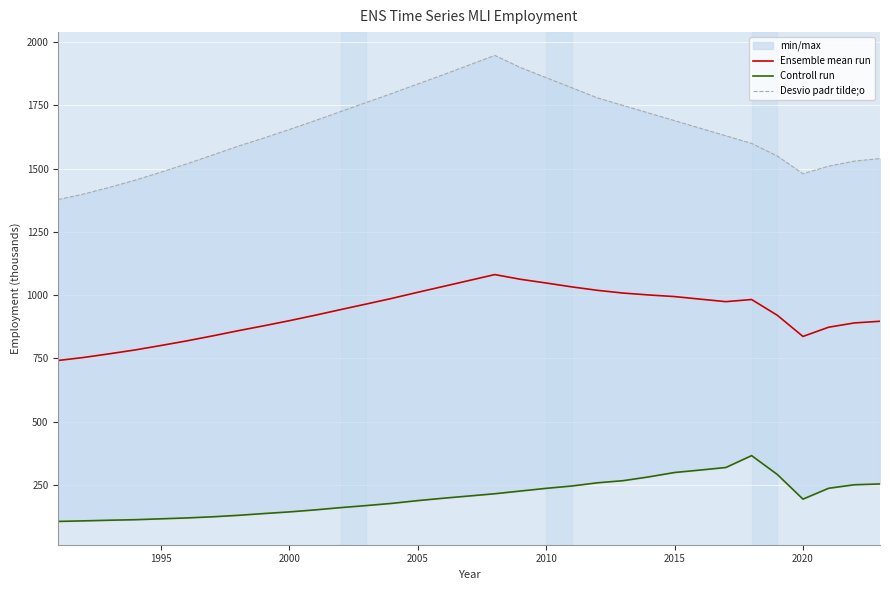

The value of Ensemble mean run at 2000 is 1422.7. True or false?

False